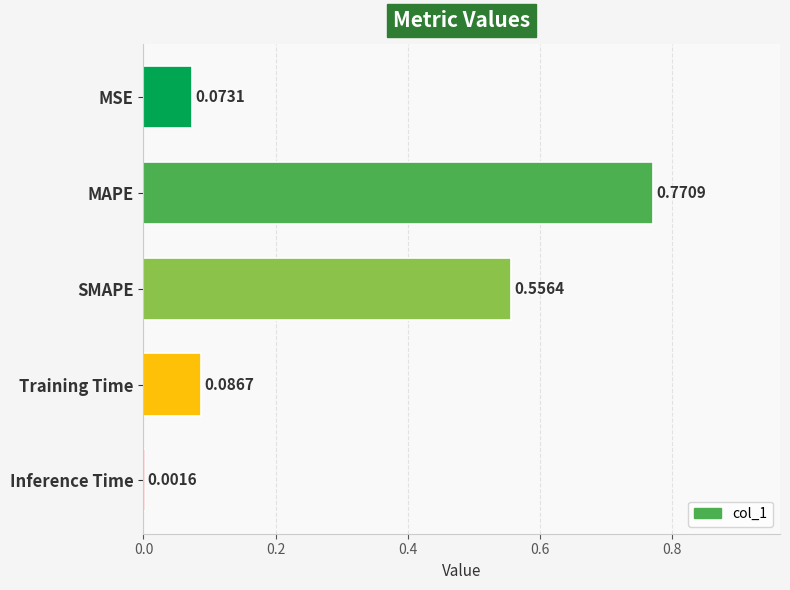

What is the sum of all values?

1.5